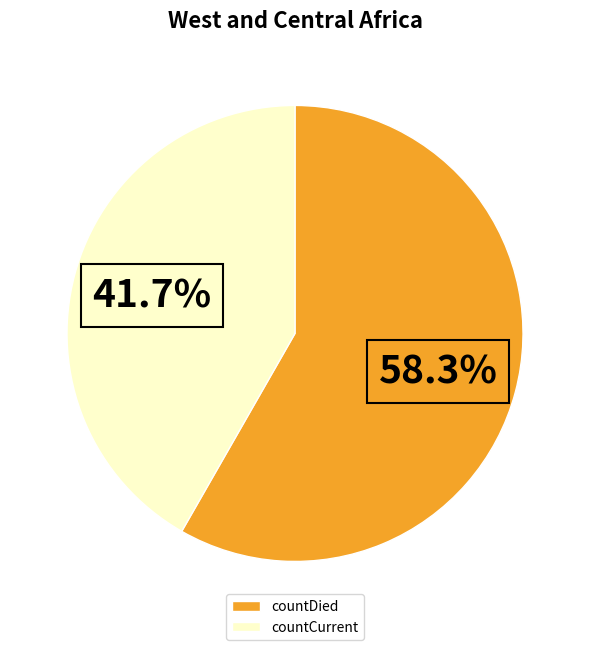

To the nearest percent, what is the average slice percentage?

50%